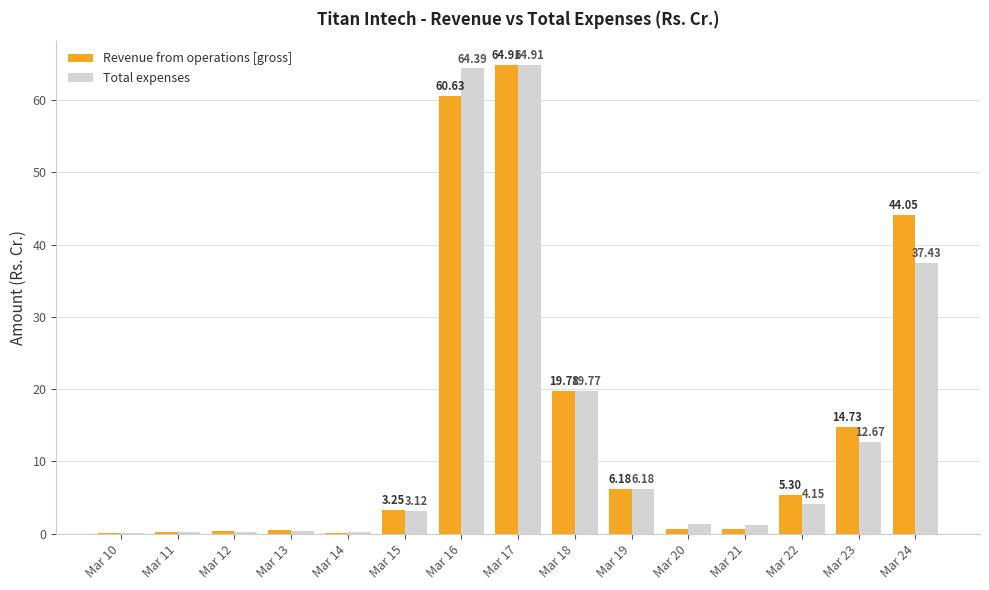

At which category is the sum across all series the highest?

Mar 17